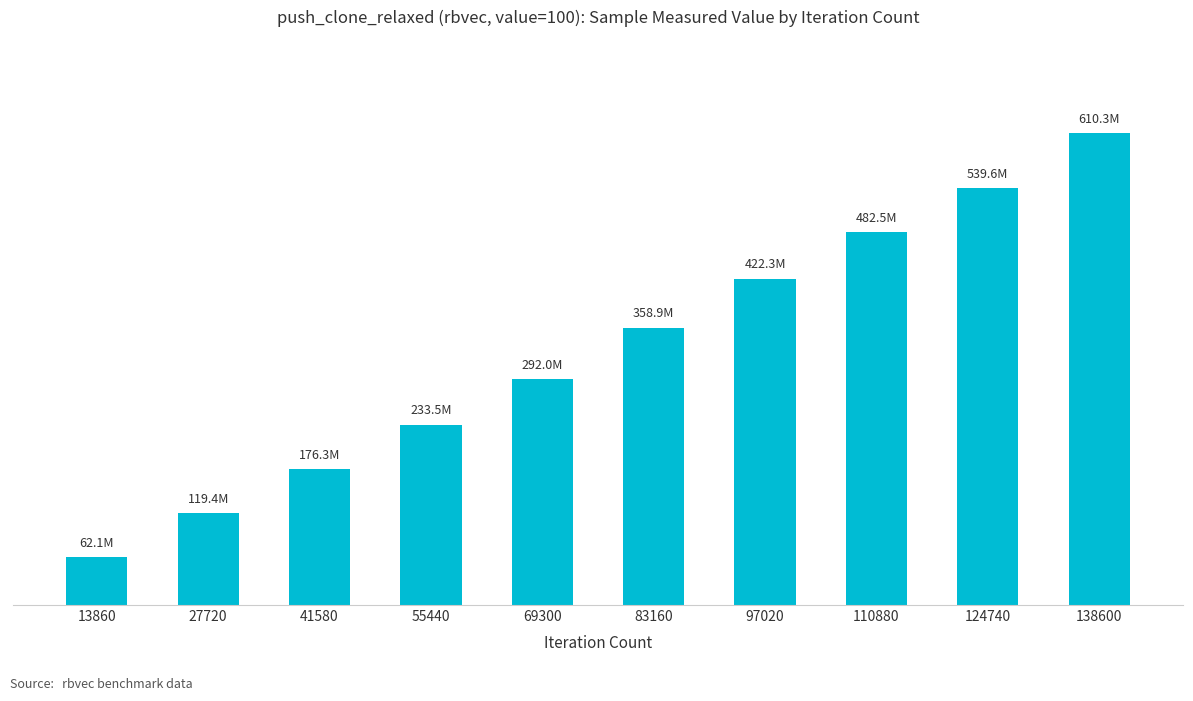

Where does the data first go above 358925661?

97020